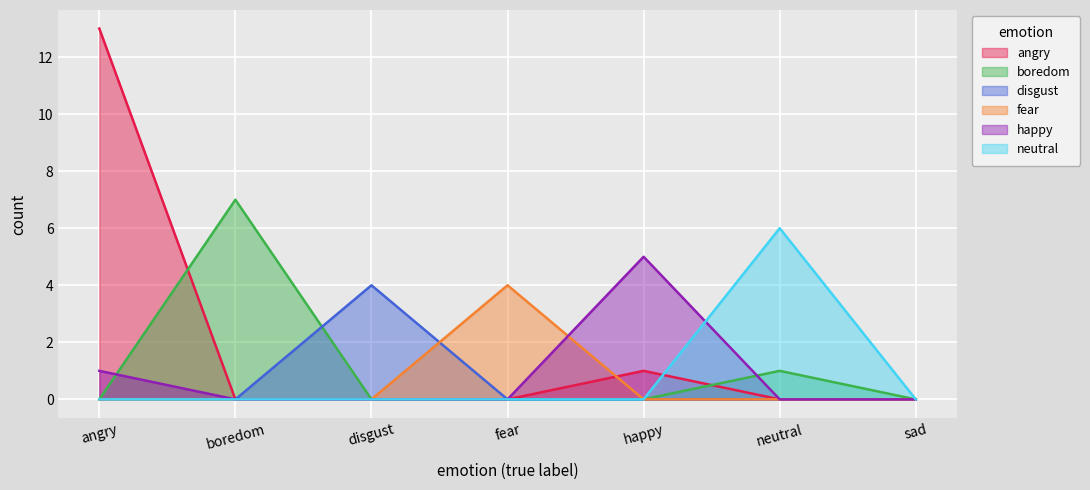

Is the value of fear at fear greater than the value of angry at happy?

Yes